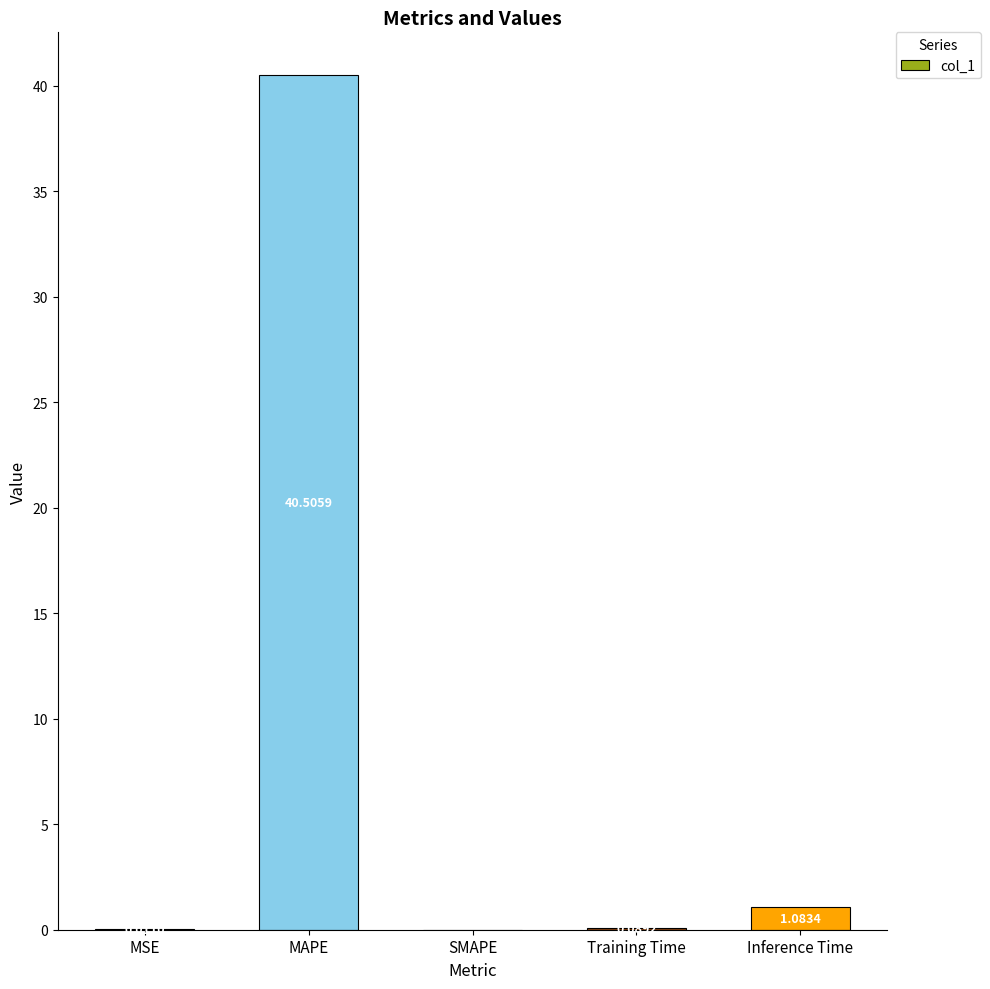

What is the change in value from MSE to MAPE?

+40.5